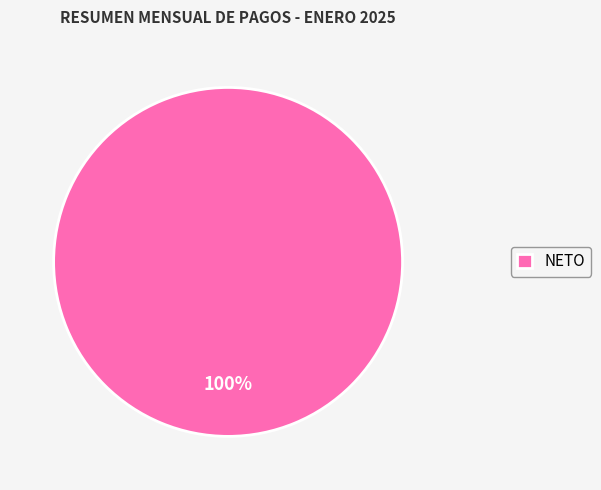

Does any single category account for the majority?

Yes